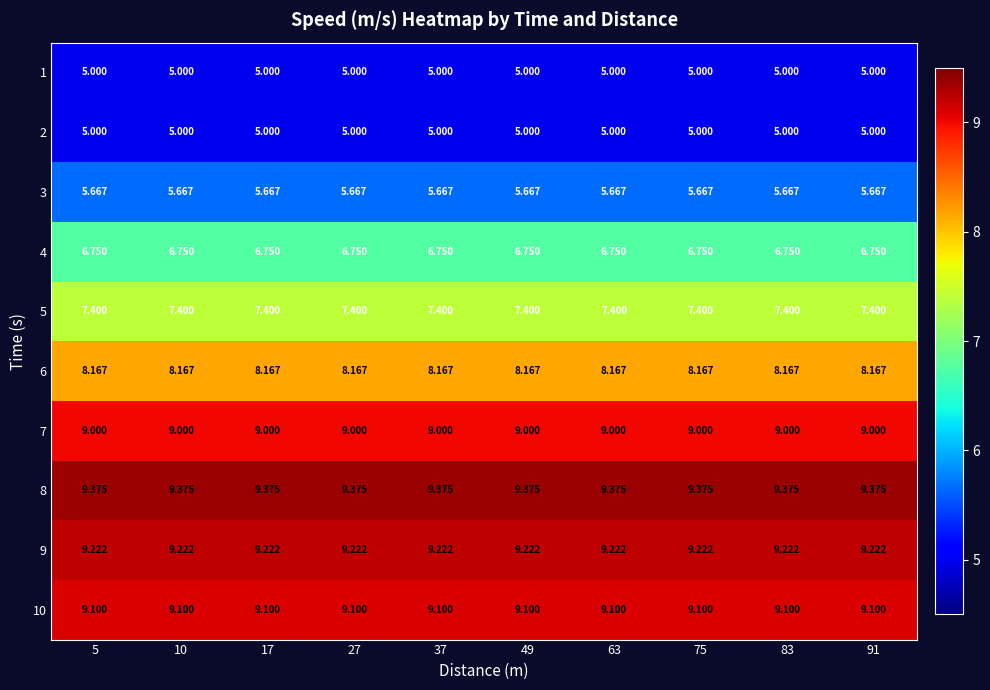

Is the value of 5 at 75 greater than the value of 2 at 17?

Yes